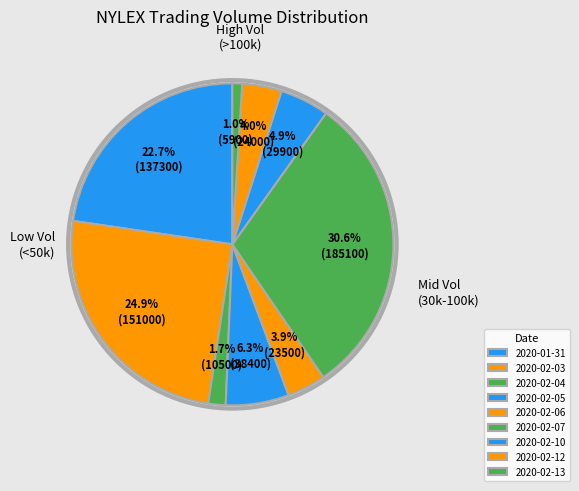

To the nearest percent, what is the difference between the largest and smallest slice percentages?

30%